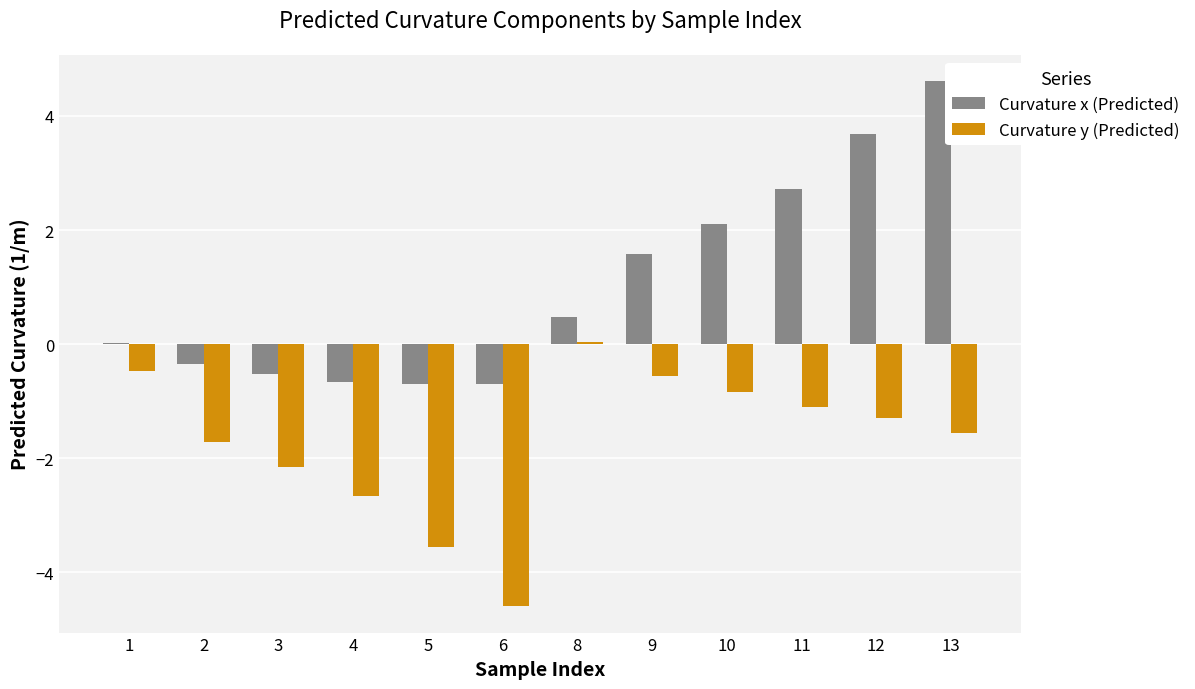

How many values in the Curvature y (Predicted) series exceed -1?

4